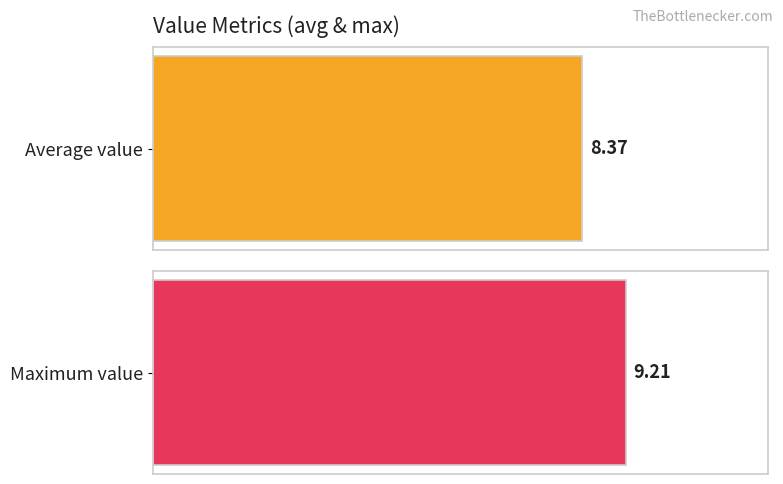

What is the average value?

8.4